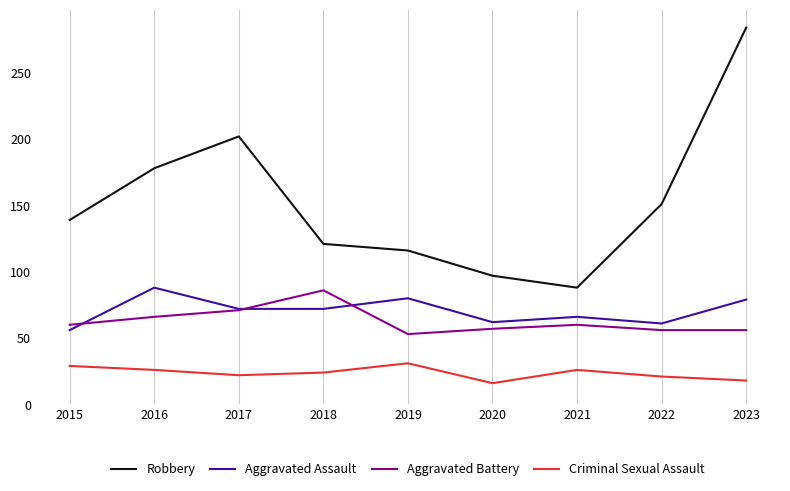

True or false: Aggravated Battery has a value of 25 at 2017.

False